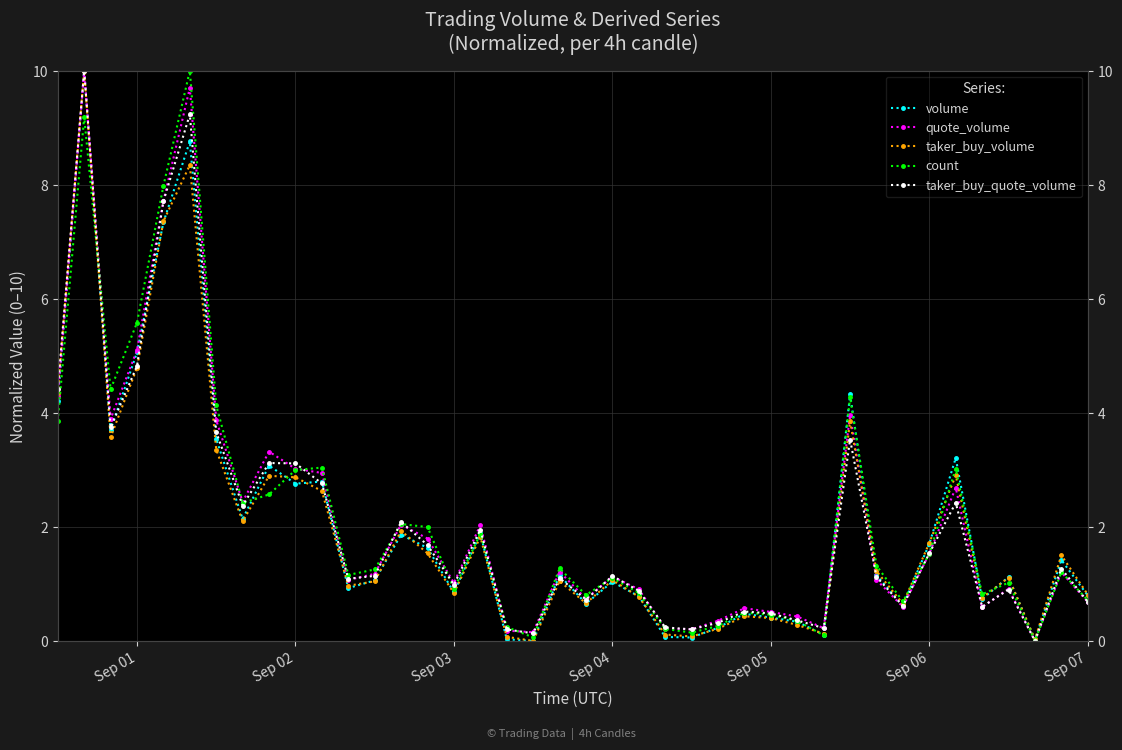

How many interior local peaks does the count series have?

12